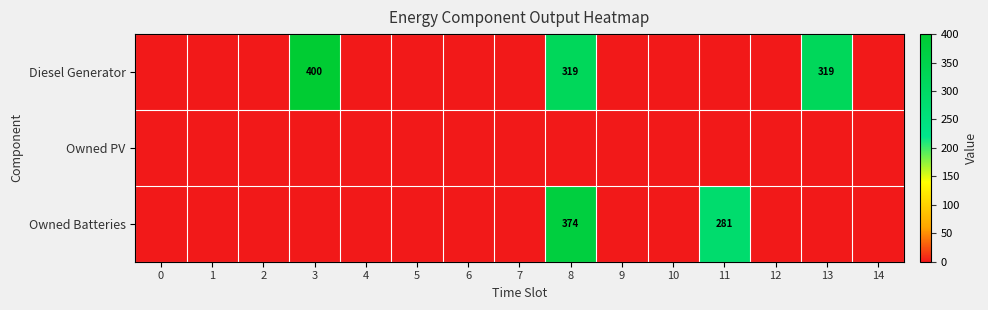

Is the value of Diesel Generator at 11 greater than the value of Owned Batteries at 3?

No